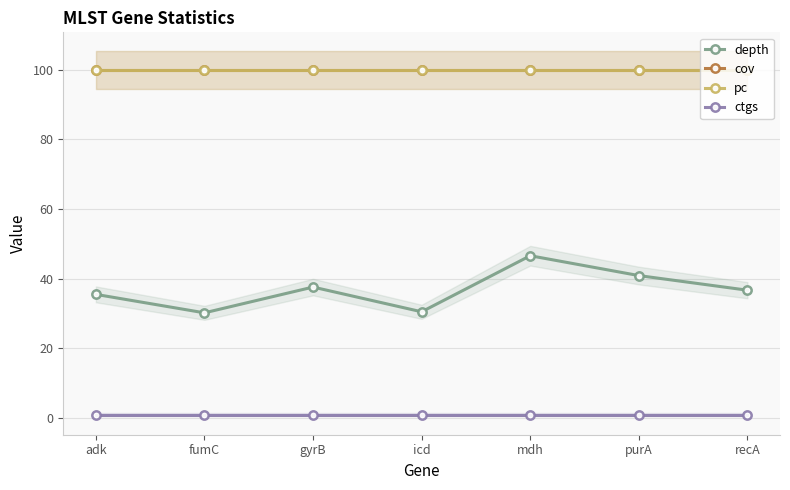

At which category is the sum across all series the highest?

mdh